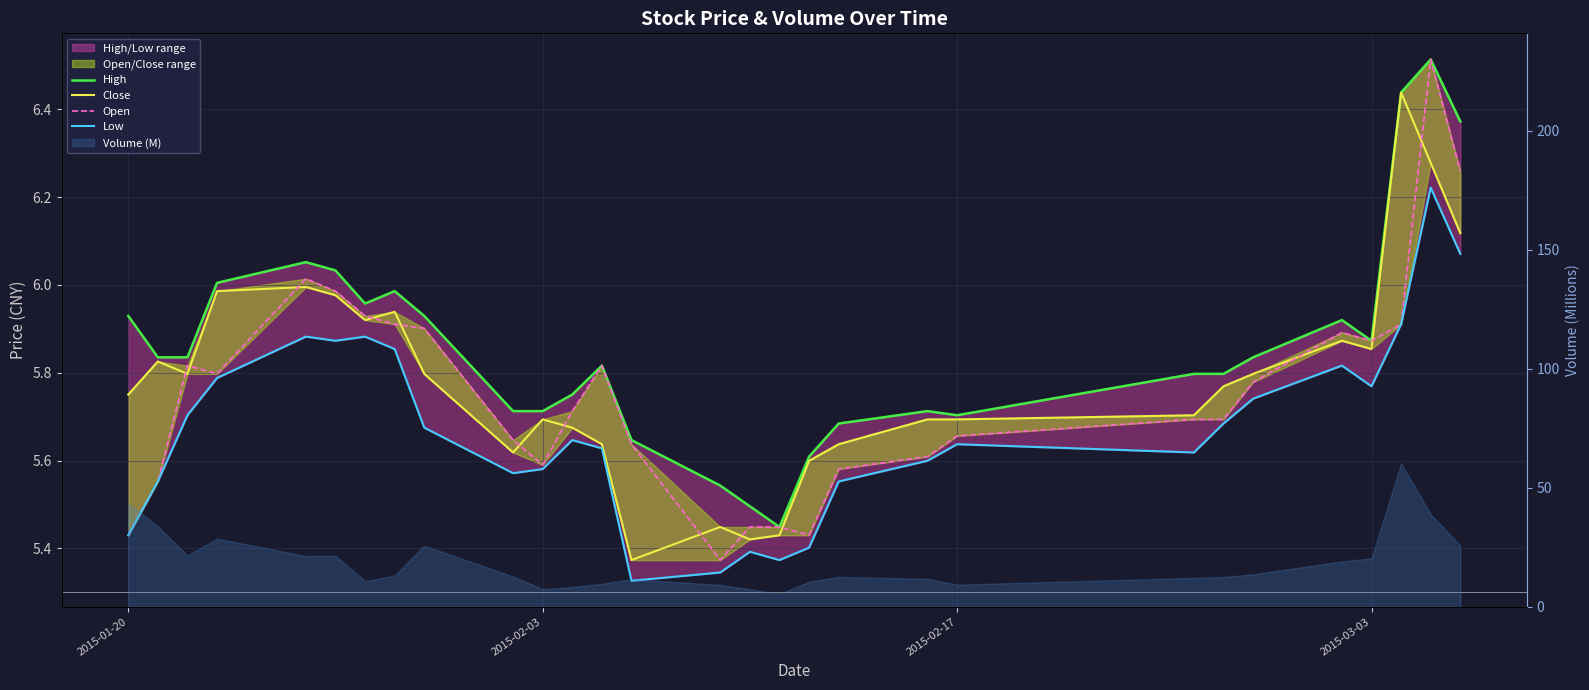

Reading left to right, extract all data points from this chart.

High: 5.9	5.8	5.8	6.0	6.1	6.0	6.0	6.0	5.9	5.7	5.7	5.8	5.8	5.6	5.5	5.5	5.4	5.6	5.7	5.7	5.7	5.8	5.8	5.8	5.9	5.9	6.4	6.5	6.4
Close: 5.8	5.8	5.8	6.0	6.0	6.0	5.9	5.9	5.8	5.6	5.7	5.7	5.6	5.4	5.4	5.4	5.4	5.6	5.6	5.7	5.7	5.7	5.8	5.8	5.9	5.9	6.4	6.3	6.1
Open: 5.4	5.6	5.8	5.8	6.0	6.0	5.9	5.9	5.9	5.6	5.6	5.7	5.8	5.6	5.4	5.4	5.4	5.4	5.6	5.6	5.7	5.7	5.7	5.8	5.9	5.9	5.9	6.5	6.3
Low: 5.4	5.6	5.7	5.8	5.9	5.9	5.9	5.9	5.7	5.6	5.6	5.6	5.6	5.3	5.3	5.4	5.4	5.4	5.6	5.6	5.6	5.6	5.7	5.7	5.8	5.8	5.9	6.2	6.1